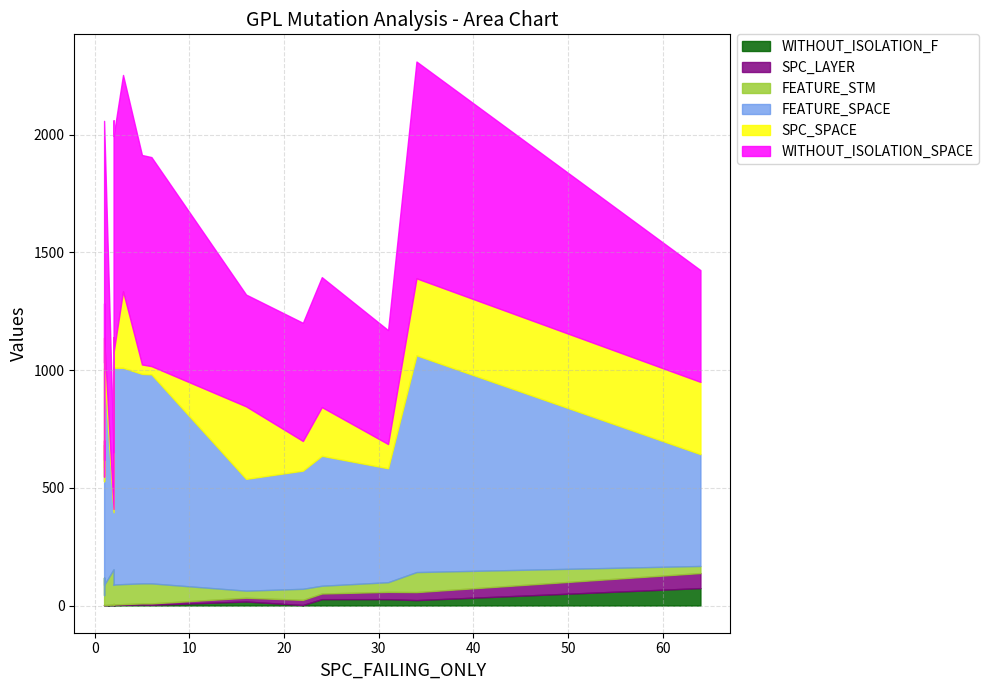

Rank the categories by FEATURE_SPACE value from lowest to highest.

2, 2, 1, 1, 64, 16, 31, 1, 1, 22, 24, 1, 1, 6, 5, 3, 34, 2, 2, 1